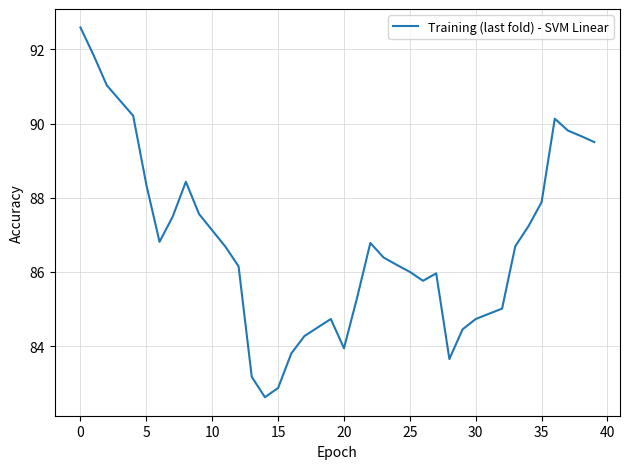

What is the maximum value shown in the chart?

92.6